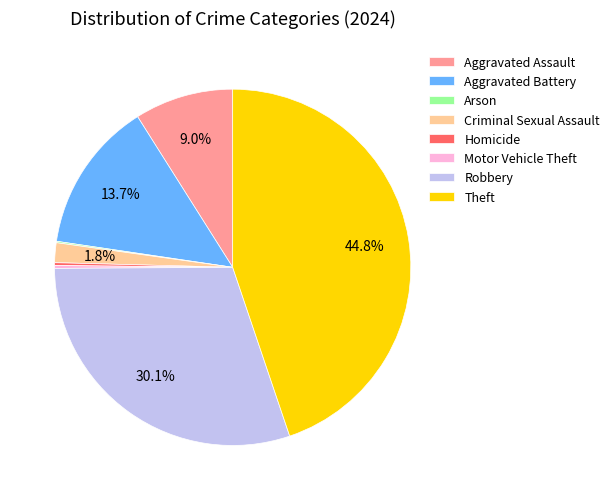

Is it true that Robbery is 19% of the pie?

False